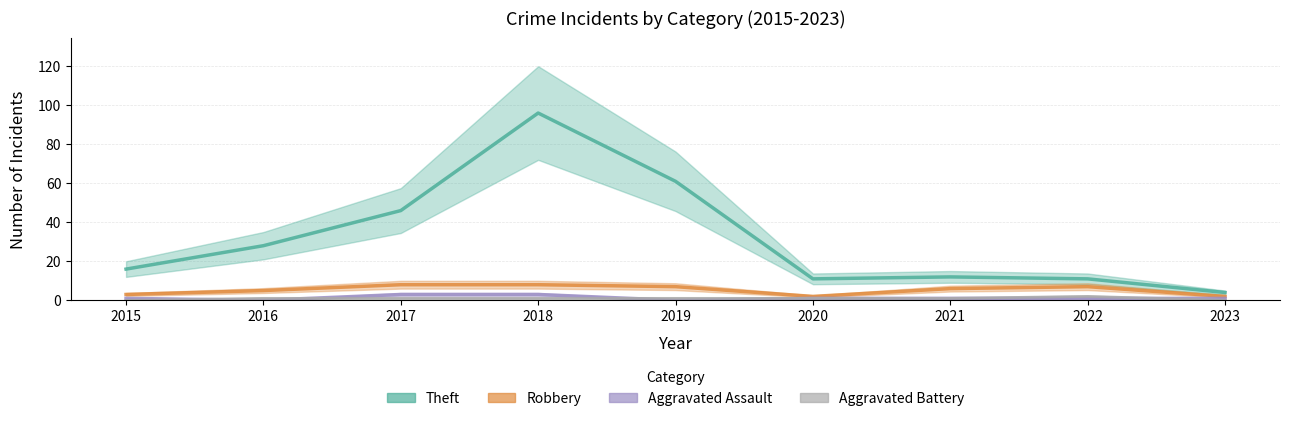

The value of Theft at 2019 is 41. True or false?

False